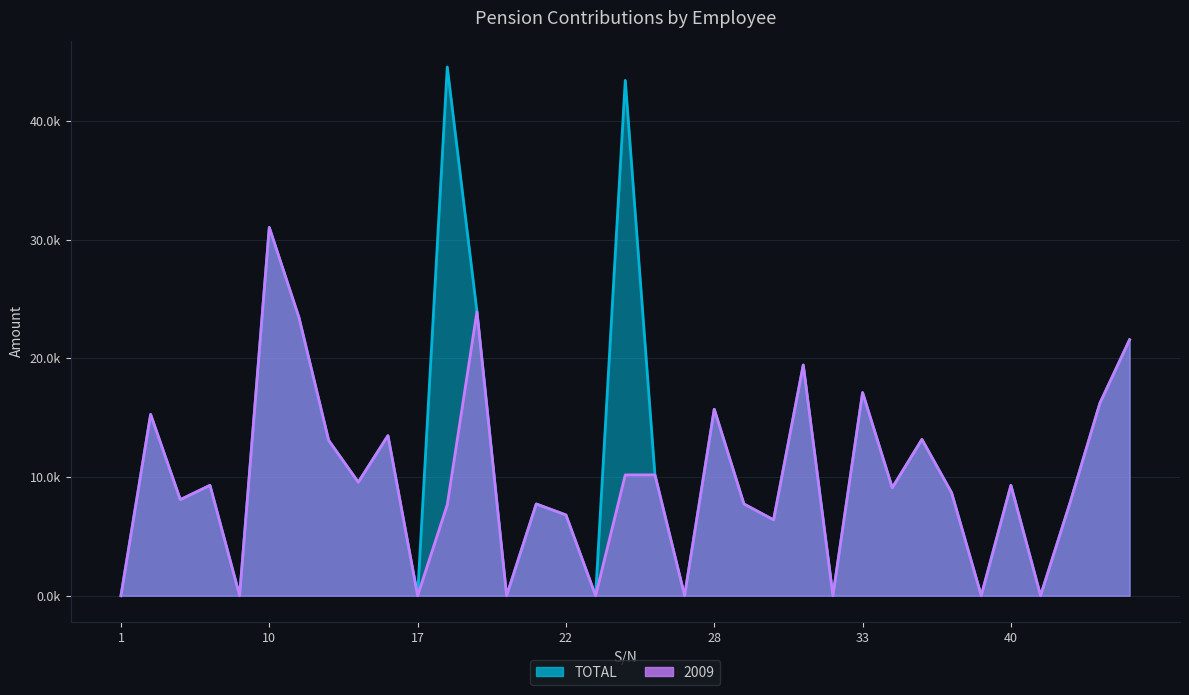

Between 32 and 43, which is larger?

43